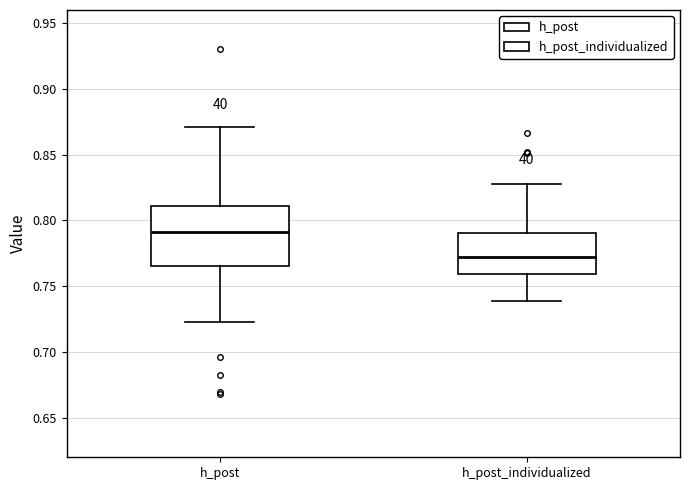

Comparing the boxes themselves (not the whiskers), which one is the tallest?

h_post